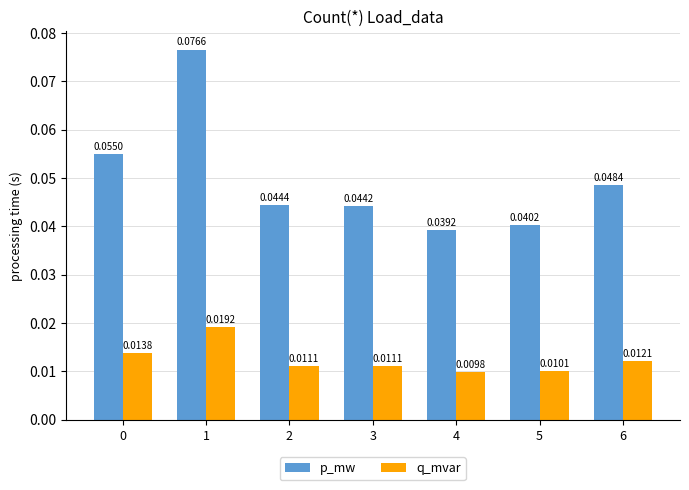

Which series has the widest spread of values?

p_mw